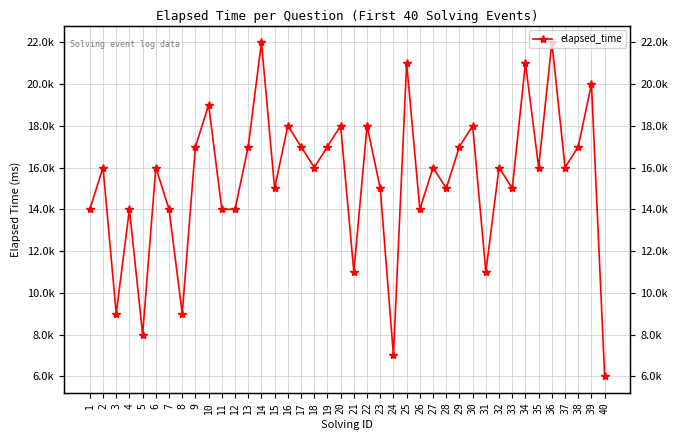

What is the change in value from 20 to 21?

-7000